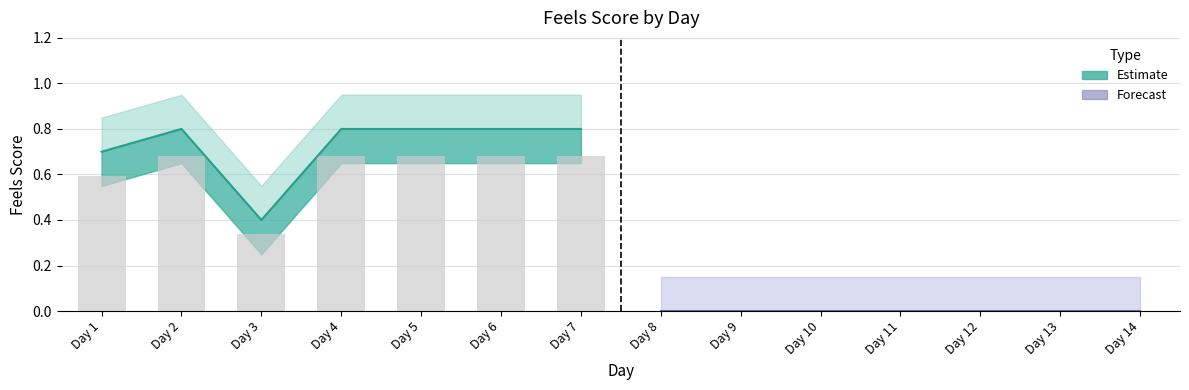

Reading right to left, extract all data points from this chart.

14=0.0	13=0.0	12=0.0	11=0.0	10=0.0	9=0.0	8=0.0	7=0.8	6=0.8	5=0.8	4=0.8	3=0.4	2=0.8	1=0.7